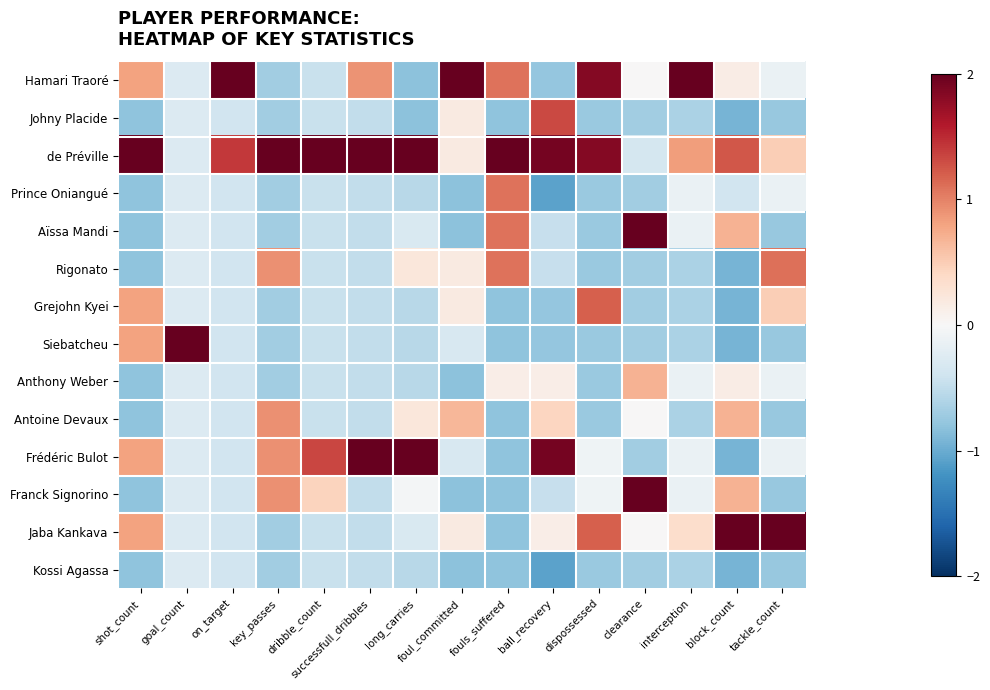

Count the number of categories in the chart.

15